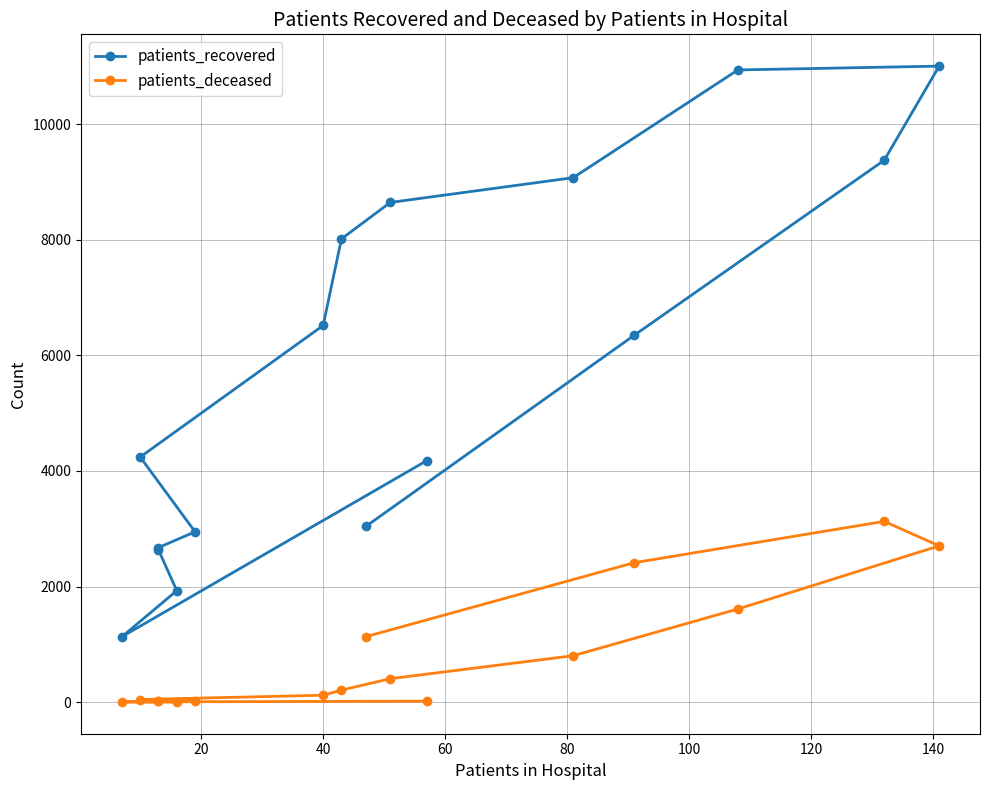

What is the average value of the patients_deceased series?

790